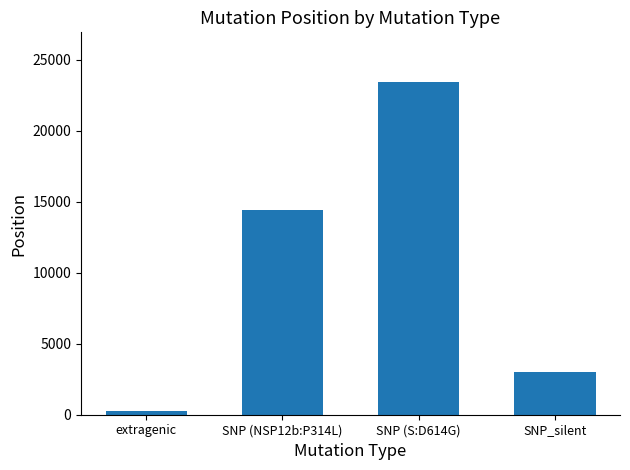

At which category does the chart reach its peak across all series?

SNP (S:D614G)